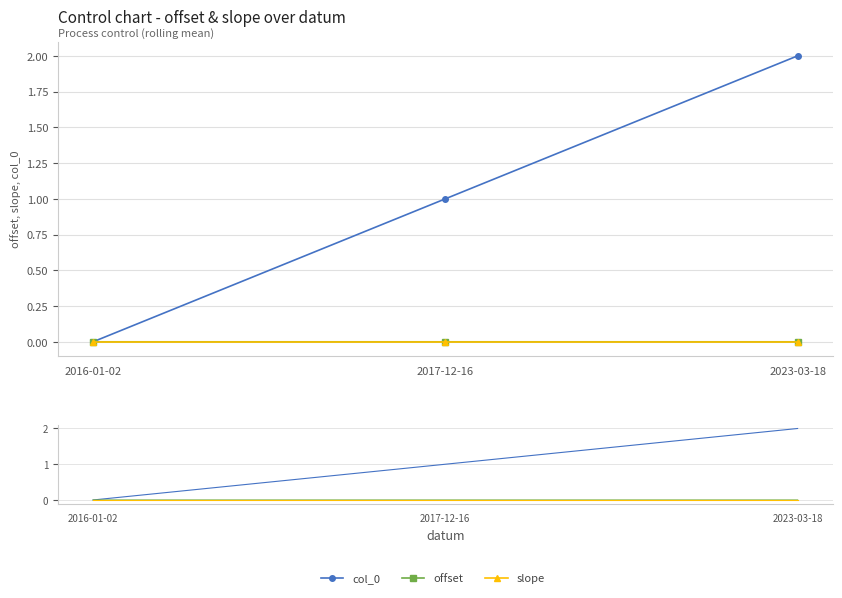

What is the maximum value for col_0?

2.0